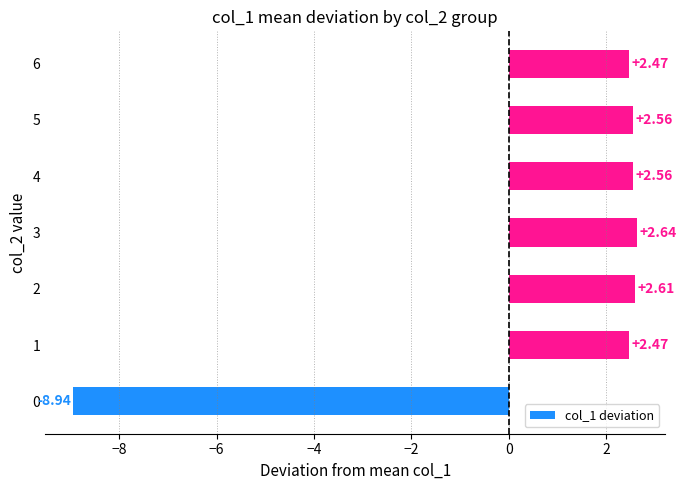

Does the chart contain stacked bars?

No